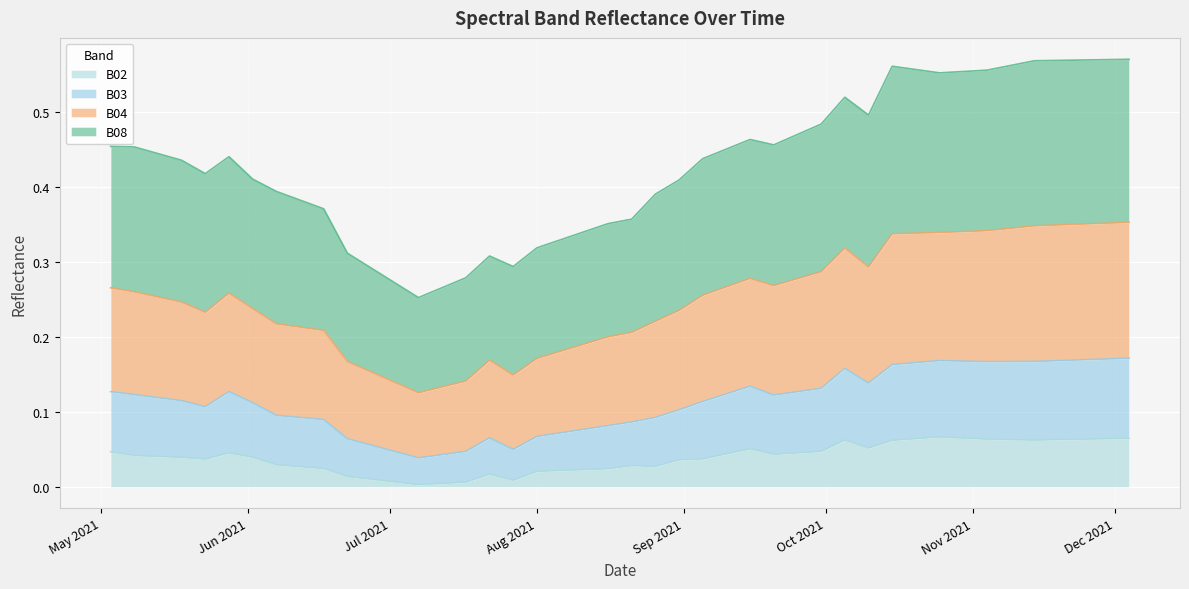

What is the difference between the highest and lowest values at 2021-10-15?

0.5